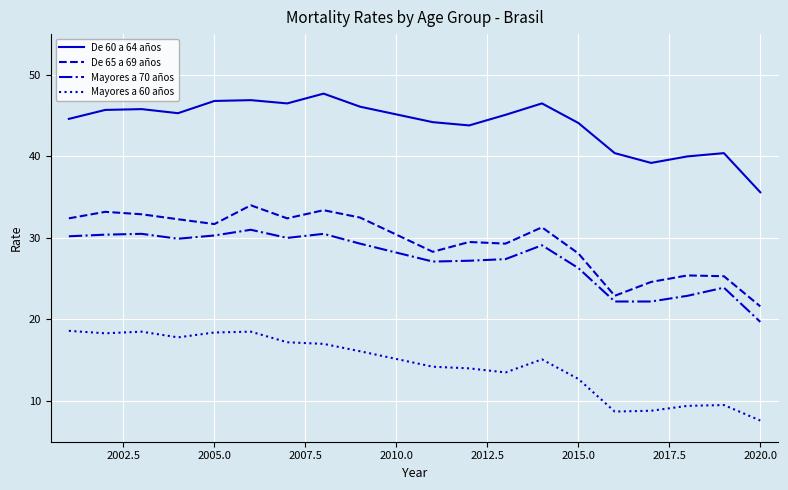

Which series has the largest total across all categories?

De 60 a 64 años